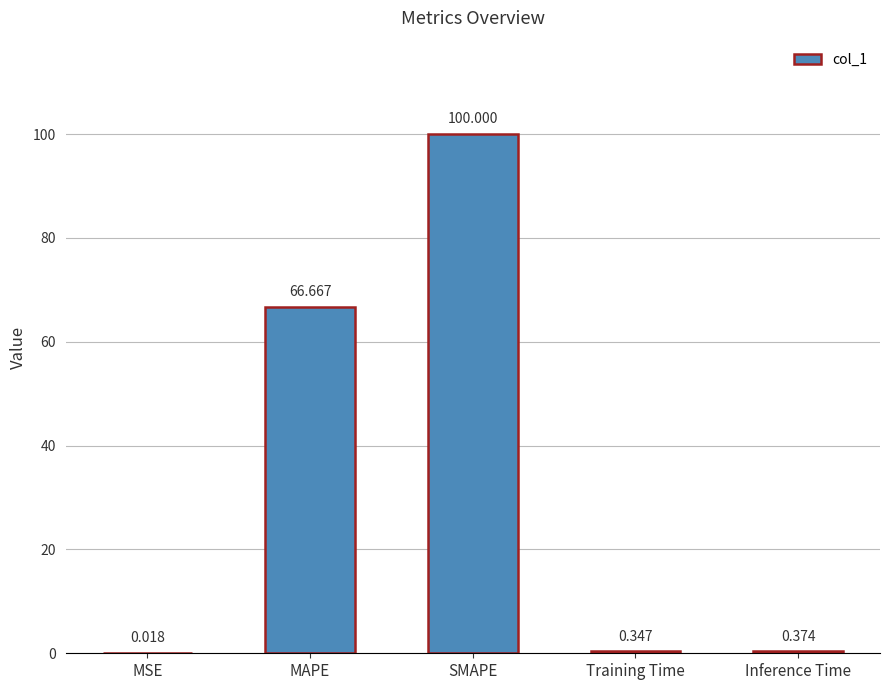

How many data points does each series have?

5